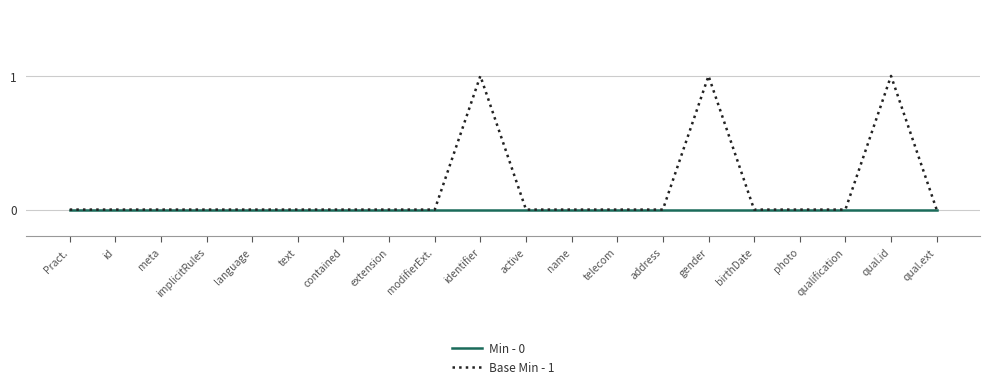

List the series in order of their overall mean, lowest first.

Min - 0, Base Min - 1